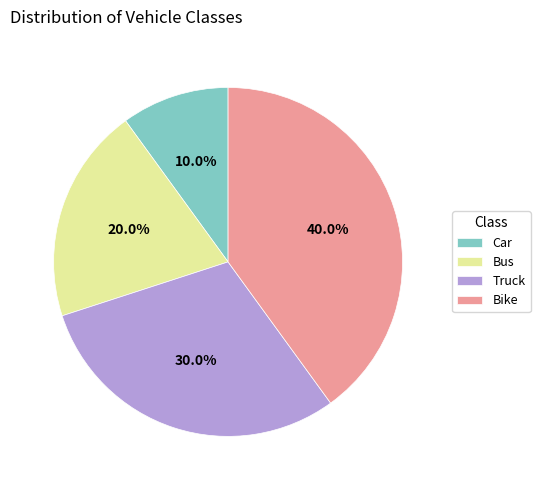

To the nearest percent, what is the difference between the Truck and Car slice percentages?

20%